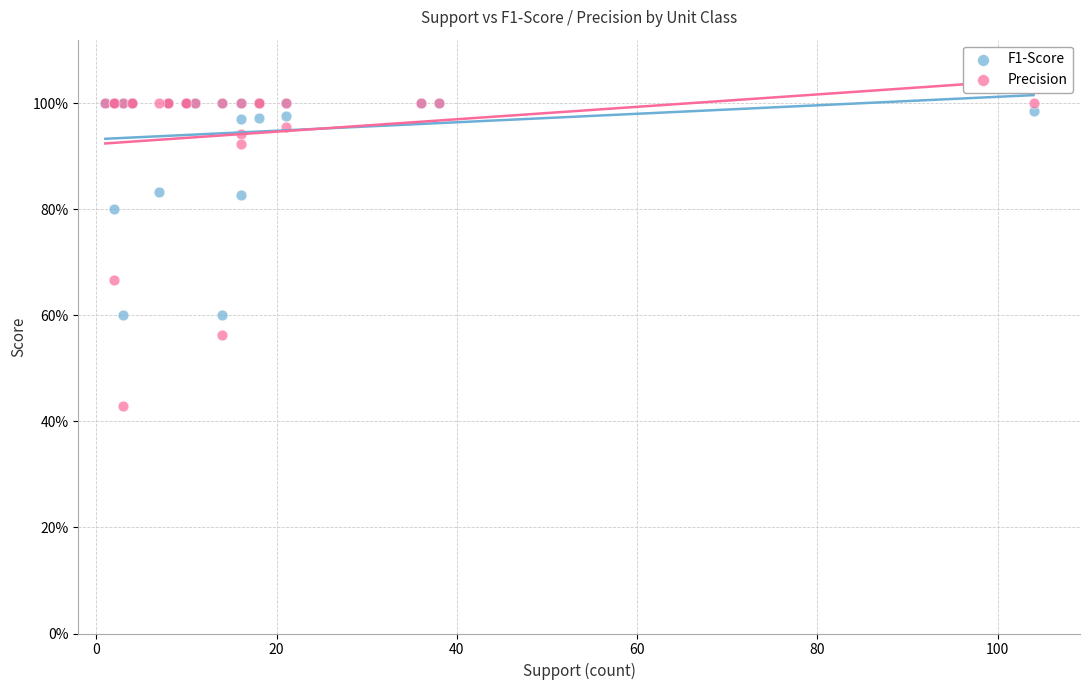

What are all the series names shown in the legend?

F1-Score, Precision